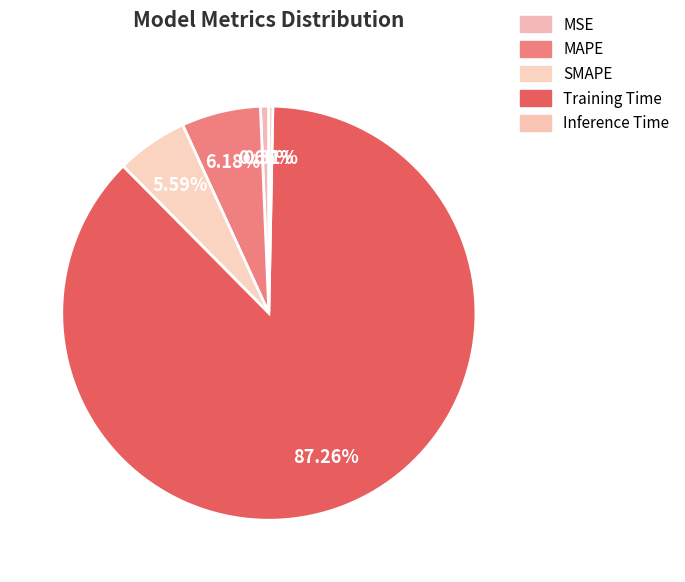

Does SMAPE account for over 50% of the chart?

No